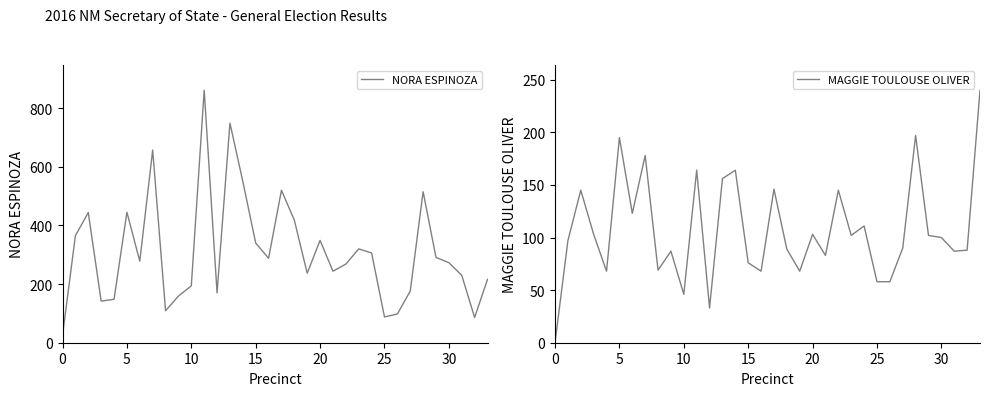

True or false: NORA ESPINOZA has a value of 749 at 13.

True